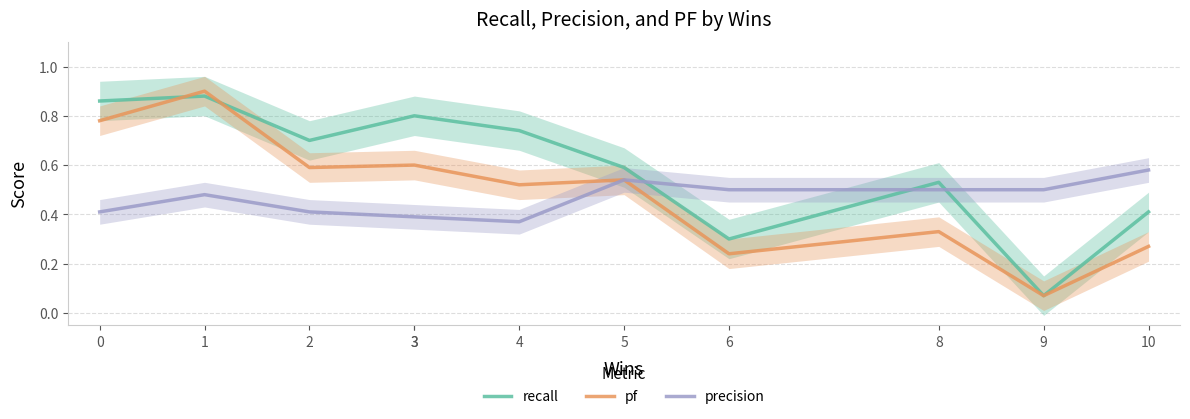

What are all the series names shown in the legend?

recall, pf, precision